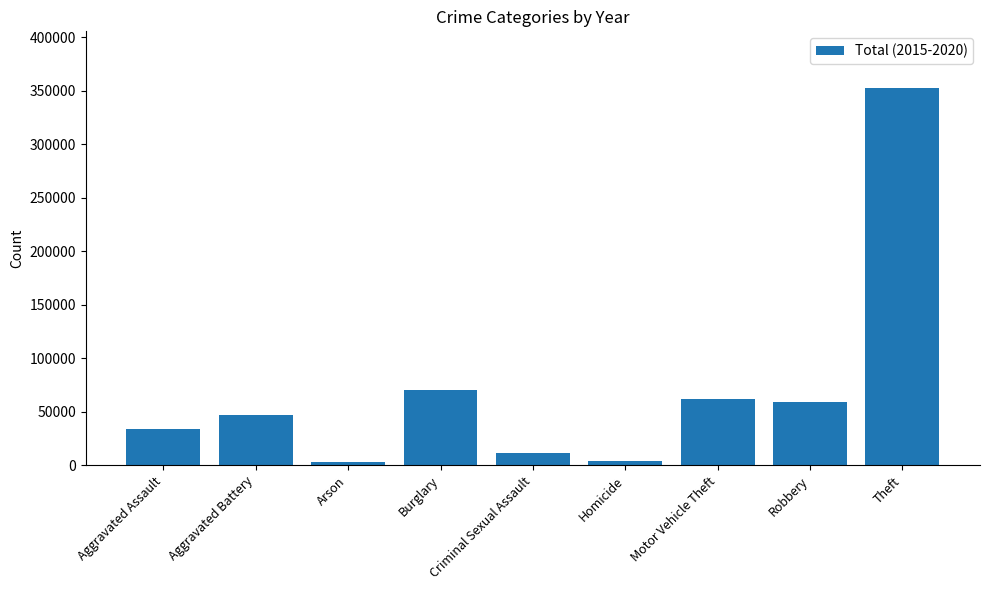

Which has a higher value, Homicide or Motor Vehicle Theft?

Motor Vehicle Theft